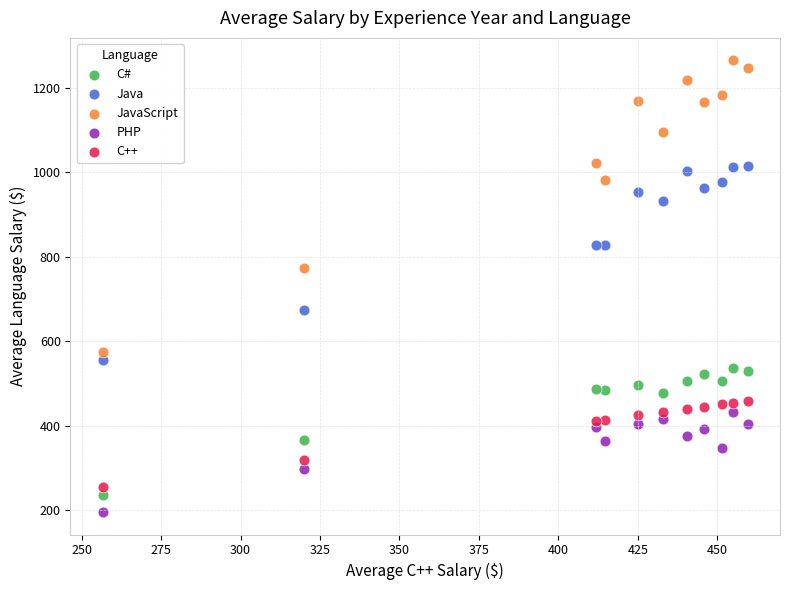

Across all series, what Y value is closest to 730?

773.6